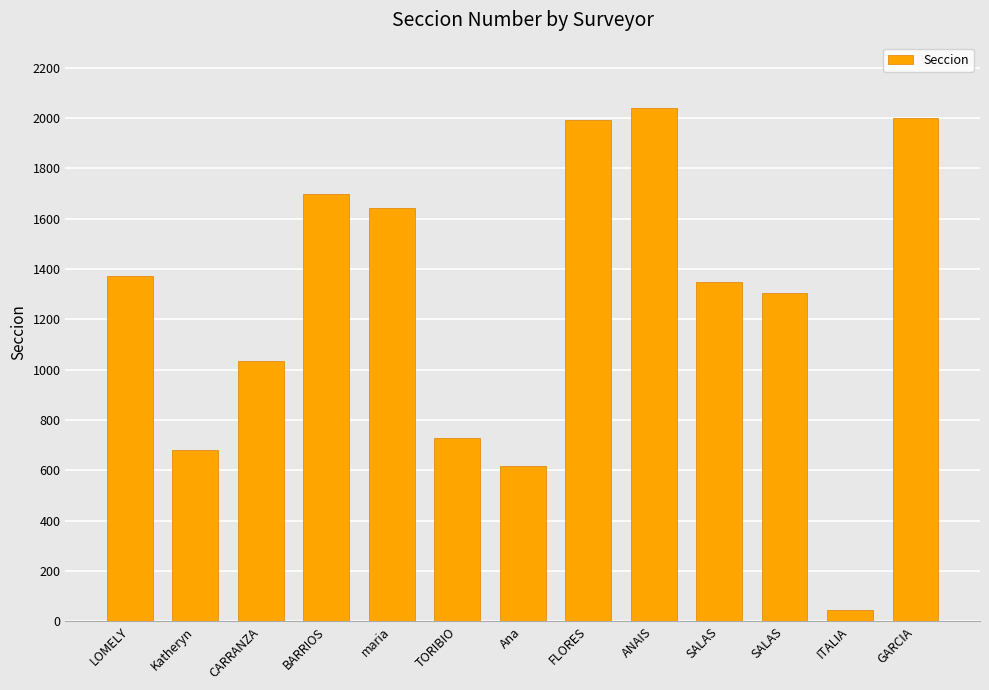

What is the ratio of the value at Katheryn to the value at ANAIS?

0.3